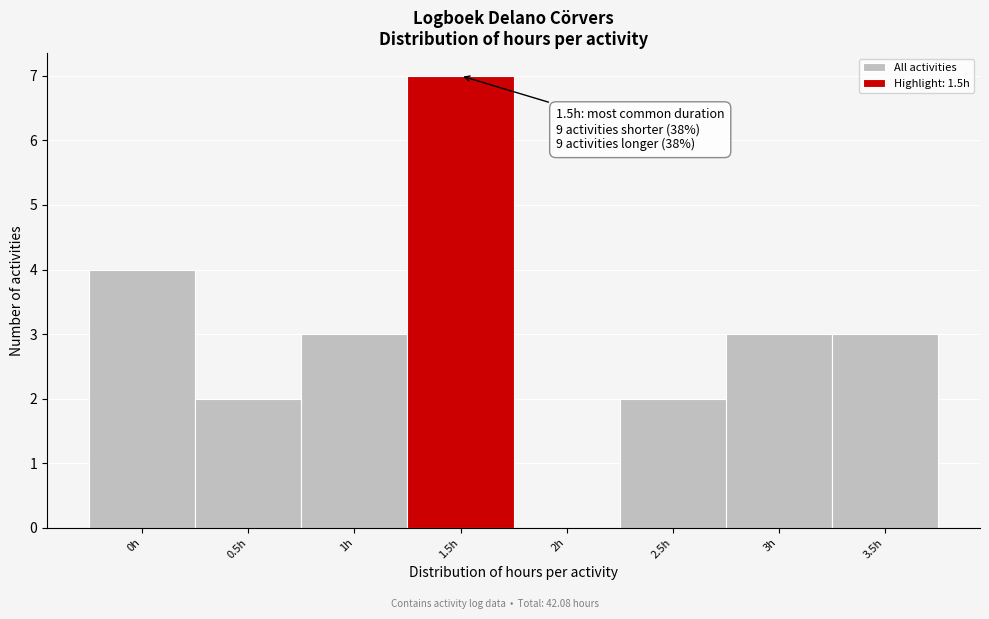

Reading left to right, list all the values displayed in this chart.

0h=4	0.5h=2	1h=3	1.5h=7	2h=0	2.5h=2	3h=3	3.5h=3